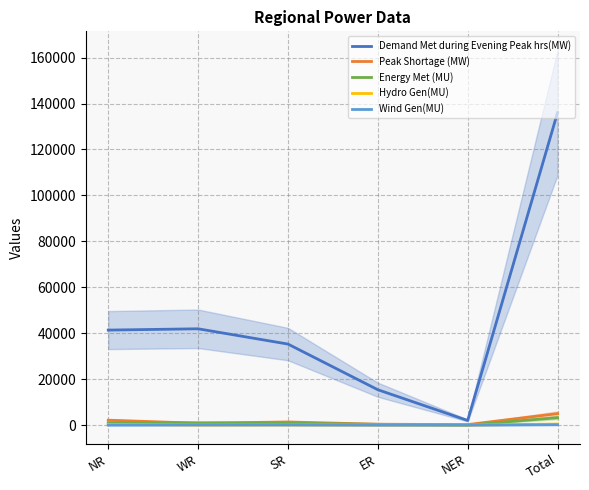

At which category does the chart reach its peak across all series?

Total